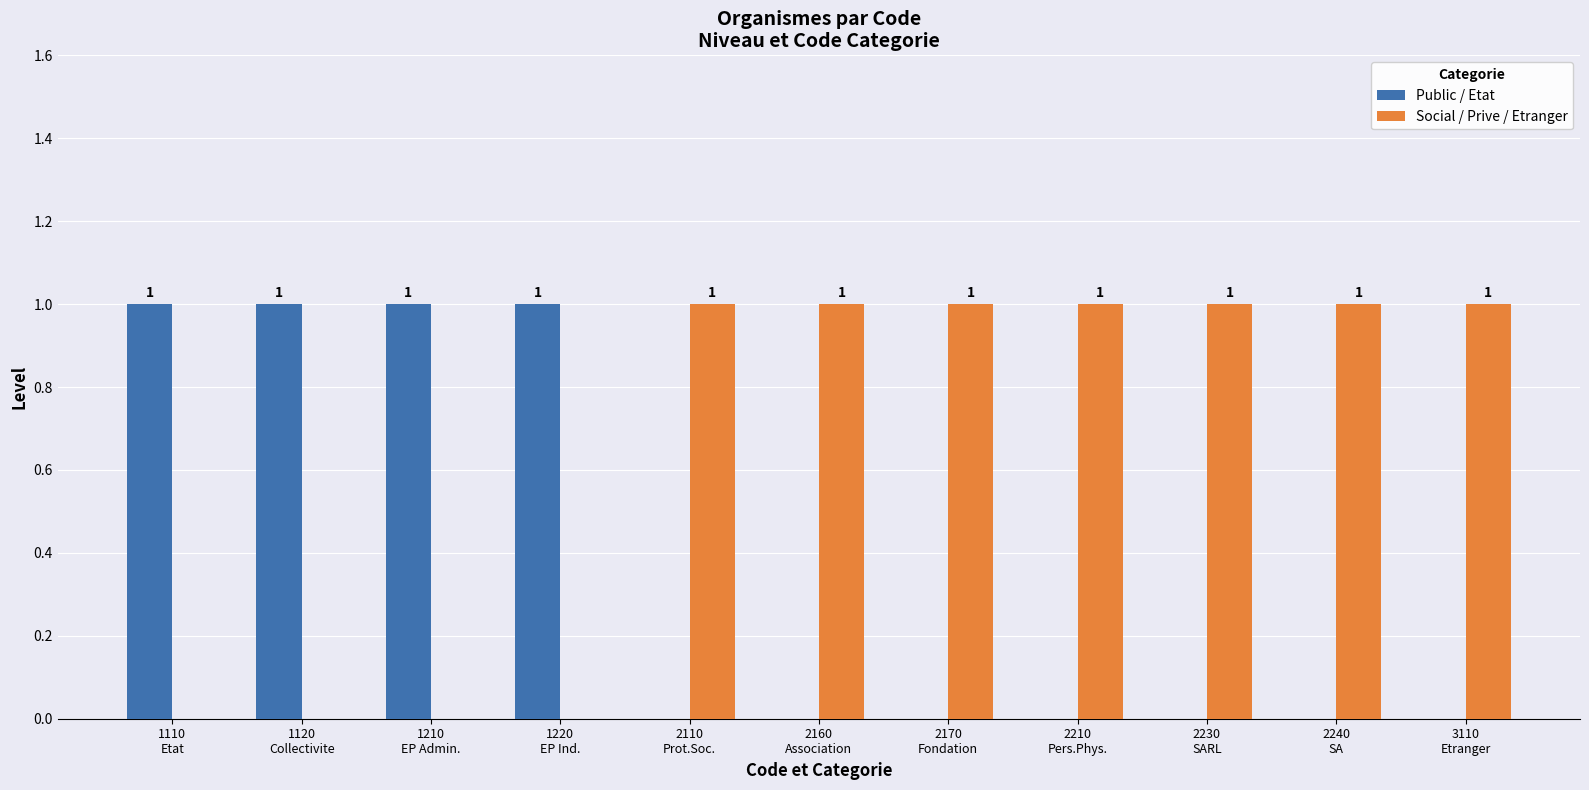

Reading left to right, what are all the values shown in this chart?

Public / Etat: 1	1	1	1	0	0	0	0	0	0	0
Social / Prive / Etranger: 0	0	0	0	1	1	1	1	1	1	1